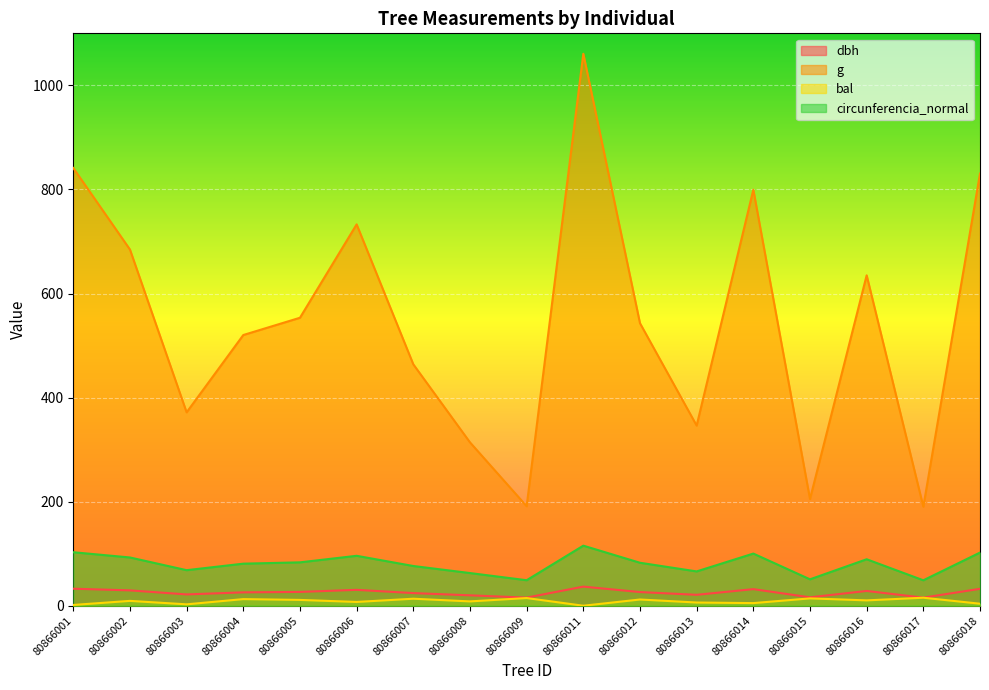

Where is the first local minimum for g?

80866003